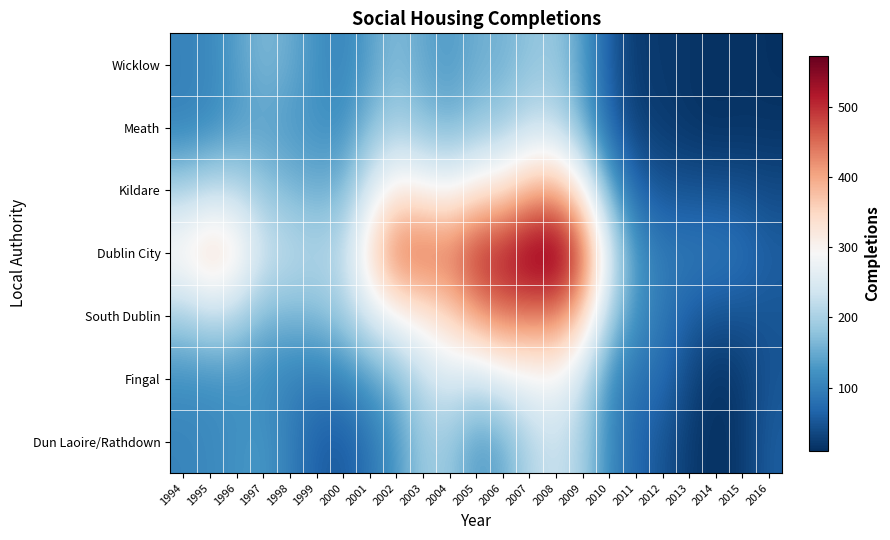

At how many categories does at least one series exceed 14?

23